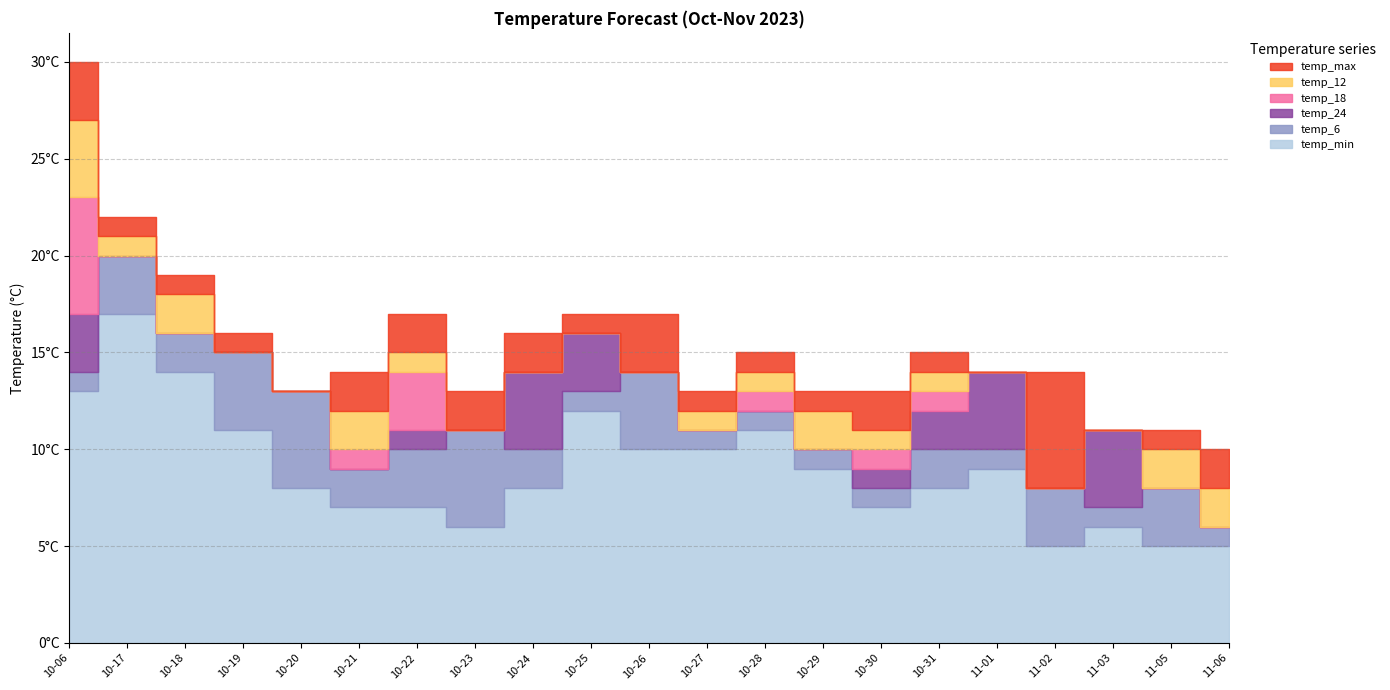

Where is the first local minimum for temp_max?

2023-10-20